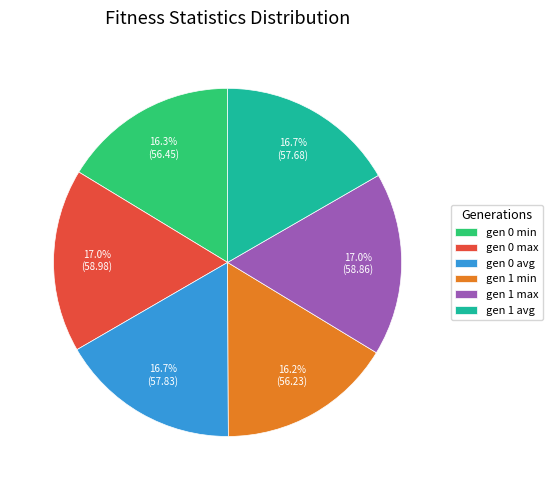

What is the ratio of the value at gen 1 max to the value at gen 1 avg?

1.0